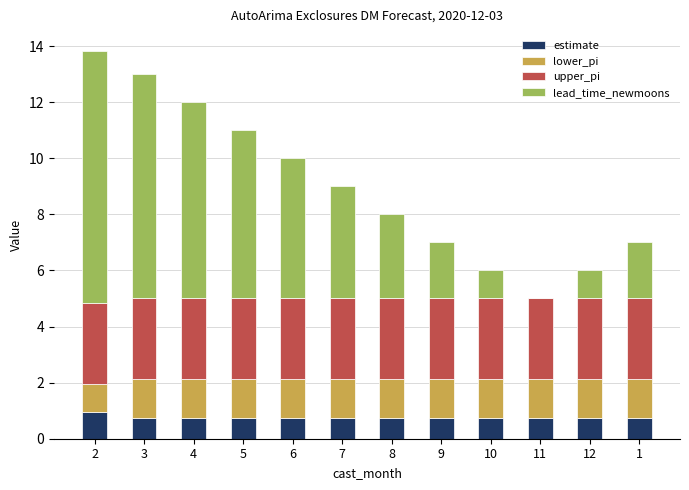

What is the sum of the estimate values at 10 and 7?

1.5